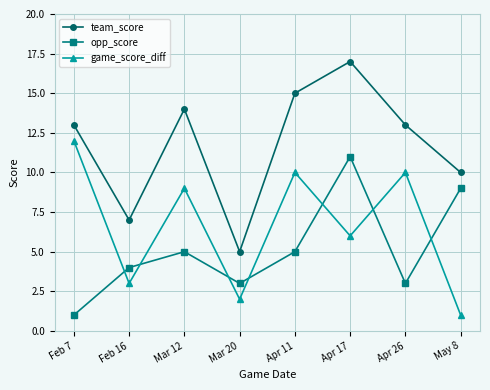

What is the difference between the highest and lowest values at Apr 17?

11